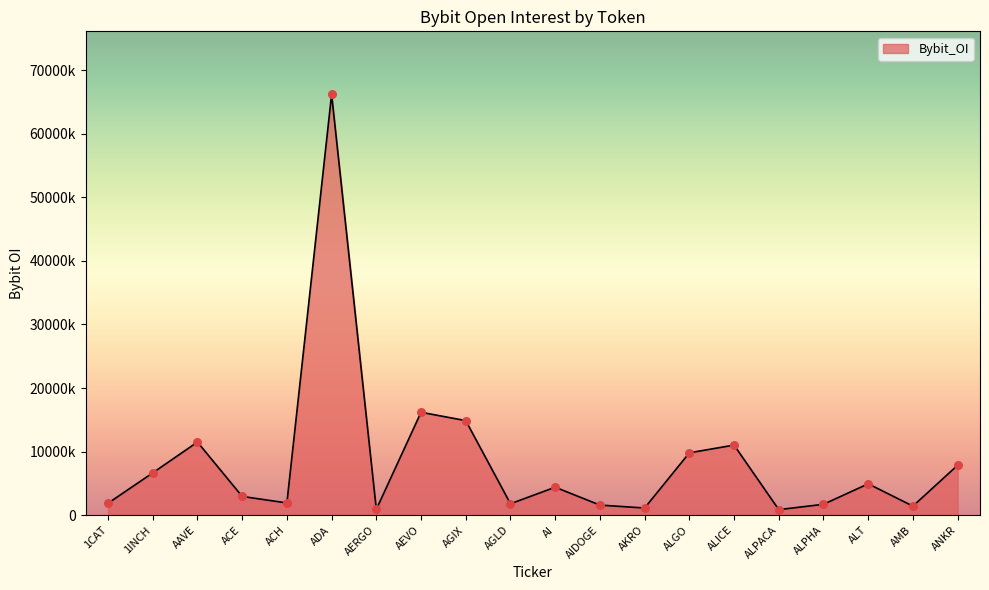

Approximately how many times larger is the value at ALICE compared to AGLD?

6.1